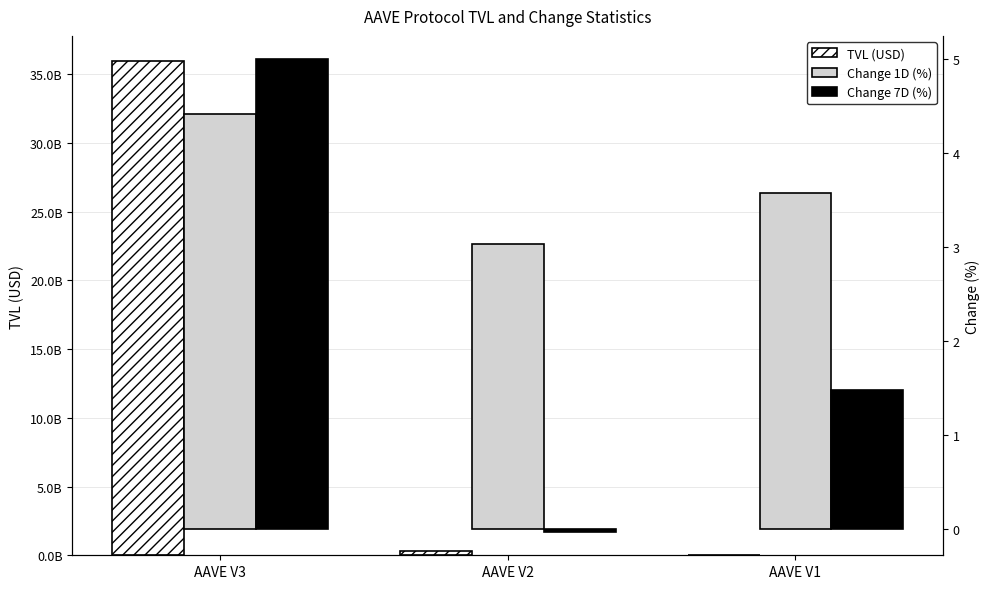

Which label corresponds to the largest value in the chart?

AAVE V3